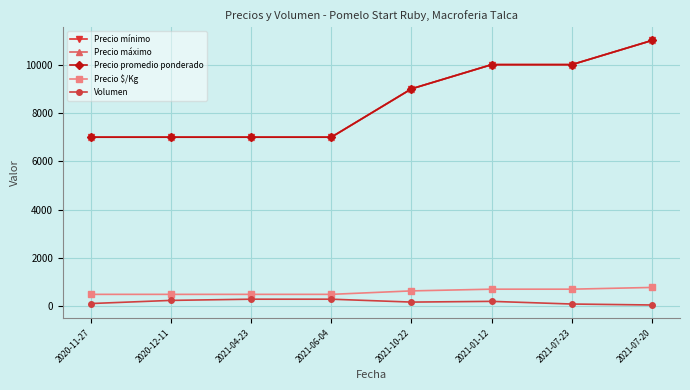

Does the chart have visible grid lines?

Yes